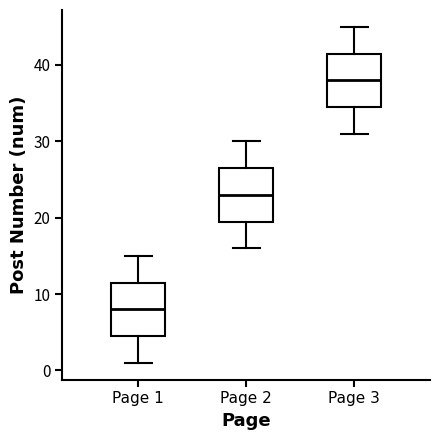

Reading left to right, transcribe this box plot: for each box, give where its median line is, the range the box spans, and where its two whiskers end, as read against the y-axis. The values are not printed on the chart, so give them approximately, as read against the axis.

Page 1: median 8, box 5 to 12, whiskers 1 to 15
Page 2: median 23, box 20 to 27, whiskers 16 to 30
Page 3: median 38, box 35 to 42, whiskers 31 to 45